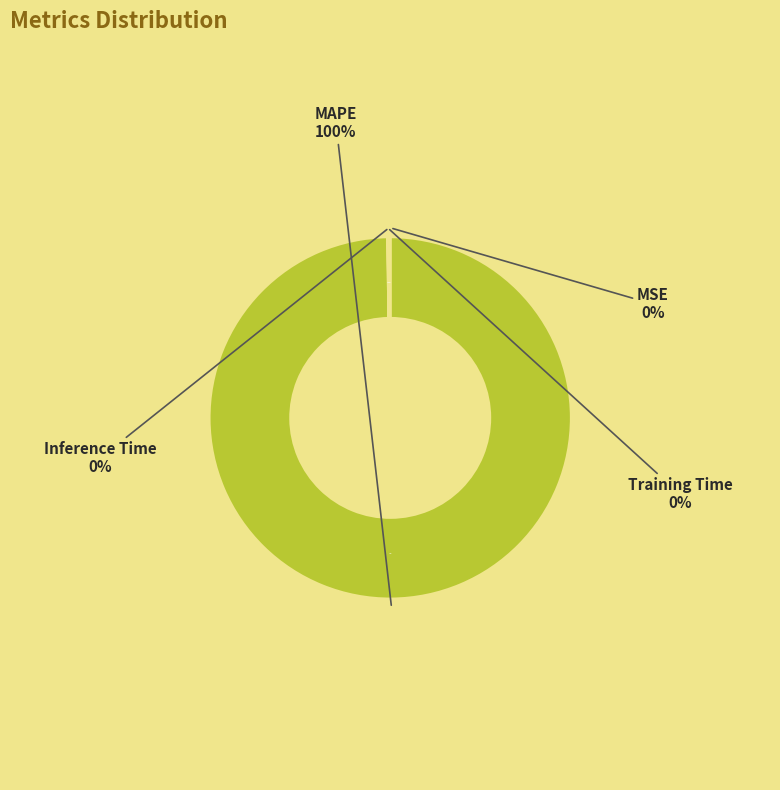

Is there any slice that represents more than half of the pie?

Yes